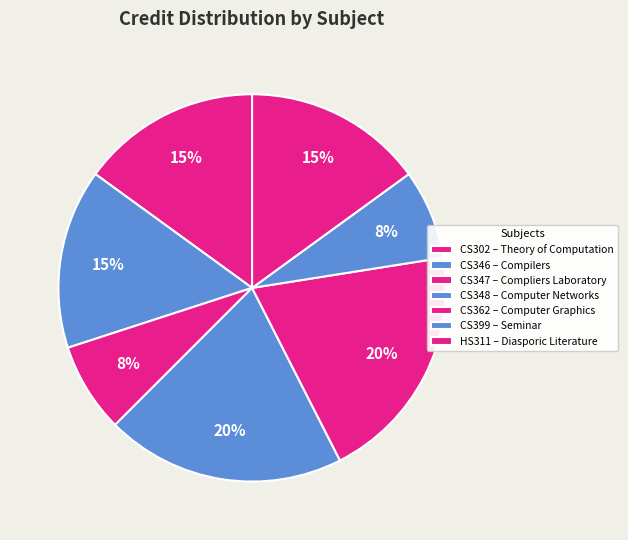

To the nearest percent, what is the average slice percentage?

14%